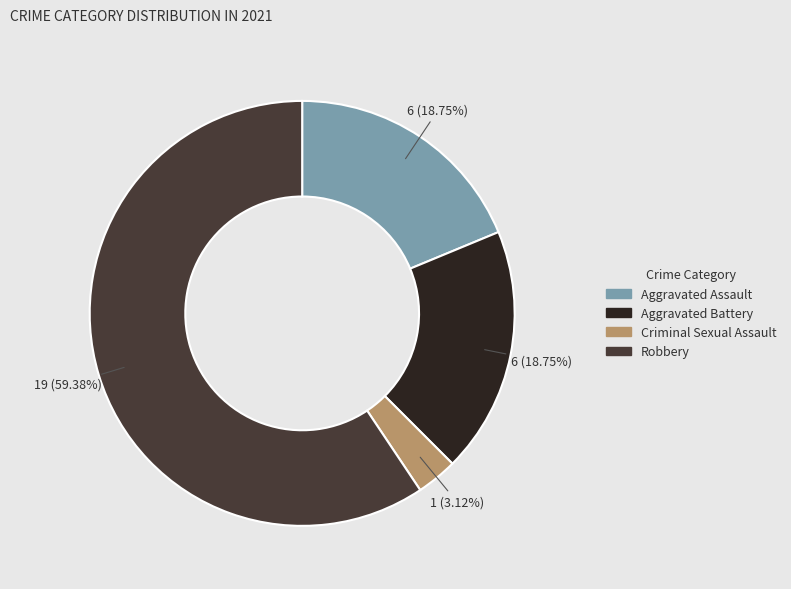

To the nearest percent, what percentage of the pie is Aggravated Battery?

19%